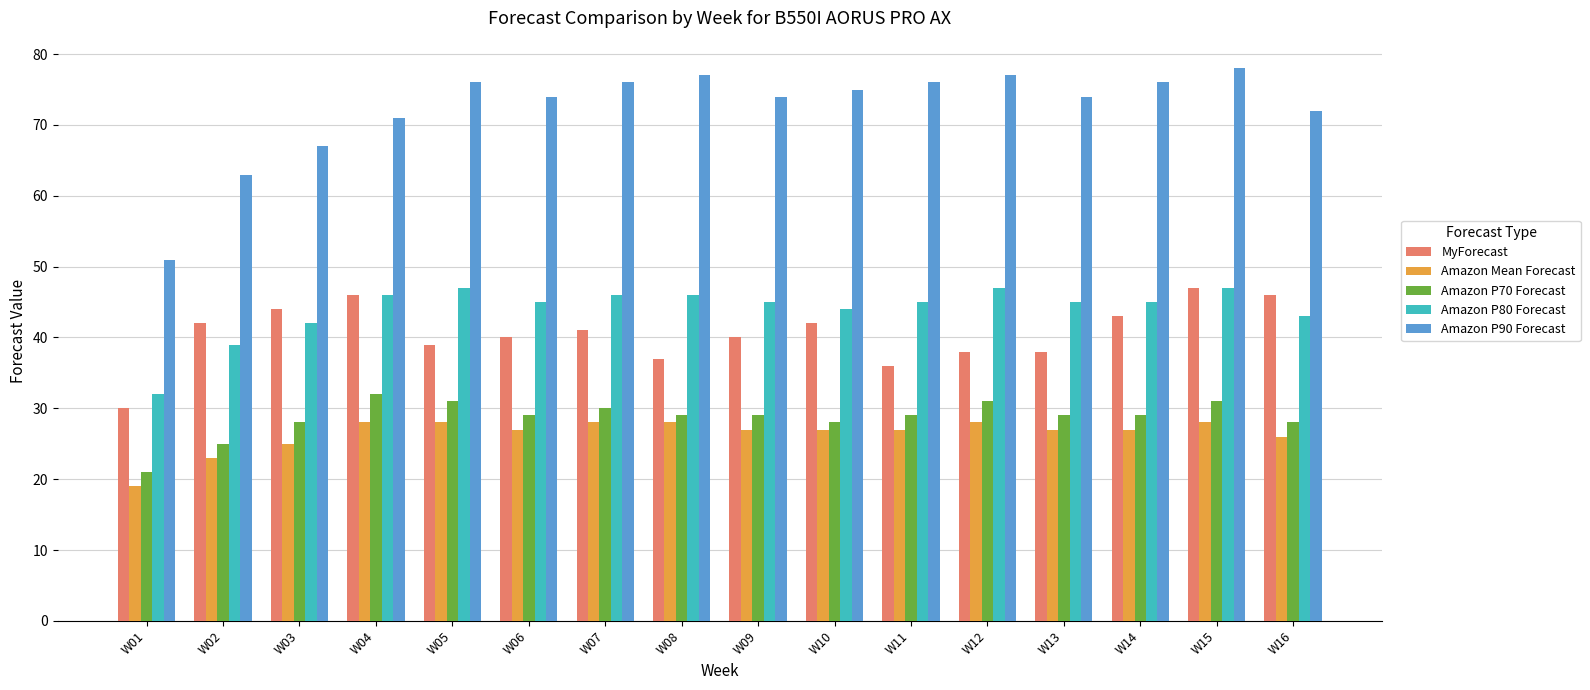

What is the difference between the MyForecast values at W01 and W16?

16